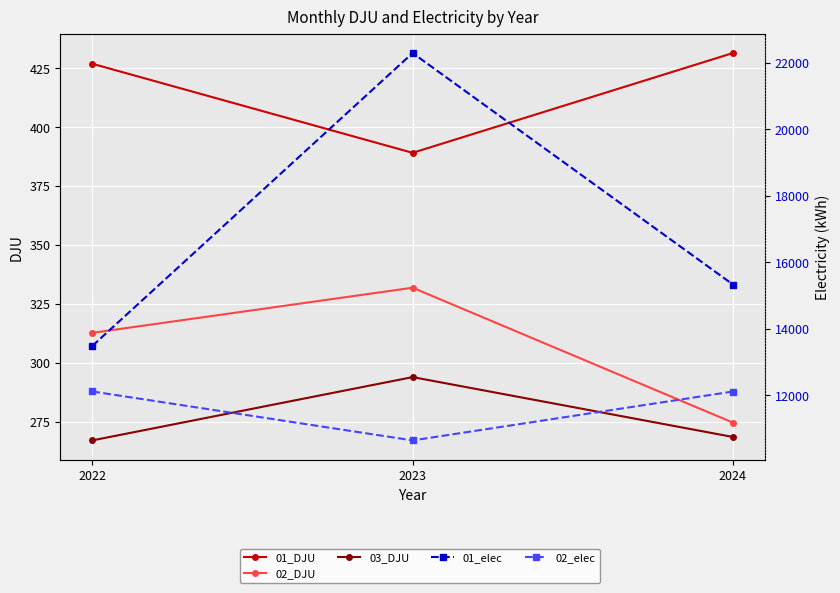

Reading left to right, extract all data points from this chart.

01_DJU: 426.9	389.1	431.4
02_DJU: 312.7	331.9	274.6
03_DJU: 267.1	293.9	268.5
01_elec: 13483.3	22291.3	15329.9
02_elec: 12113.8	10642.2	12112.6